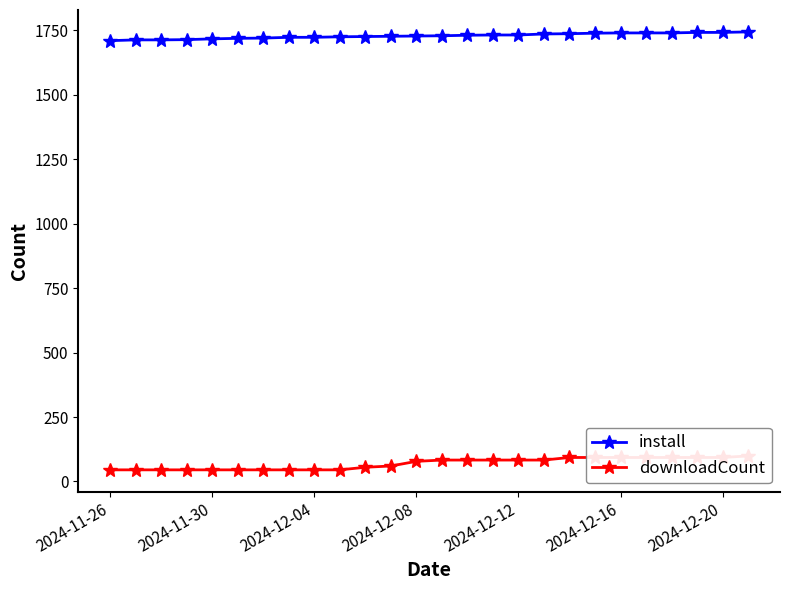

The value of install at 2024-12-20 is 1742. True or false?

True